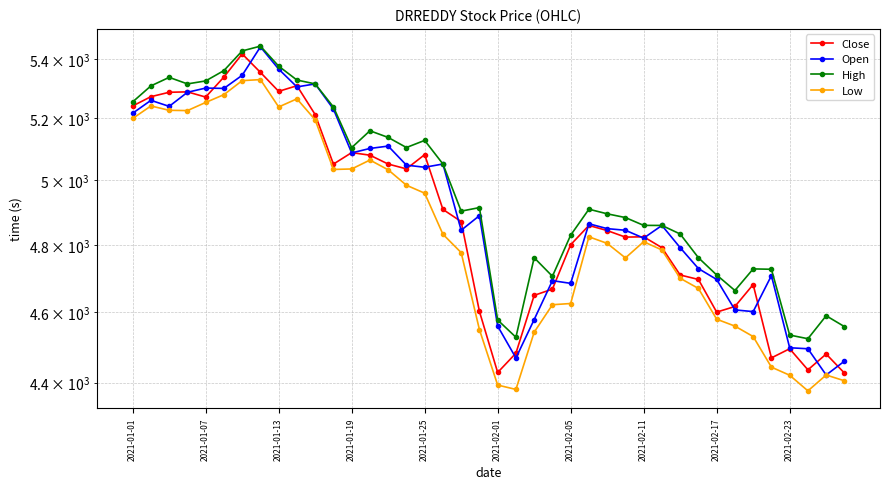

The value of Close at 2021-01-13 is 8538.1. True or false?

False